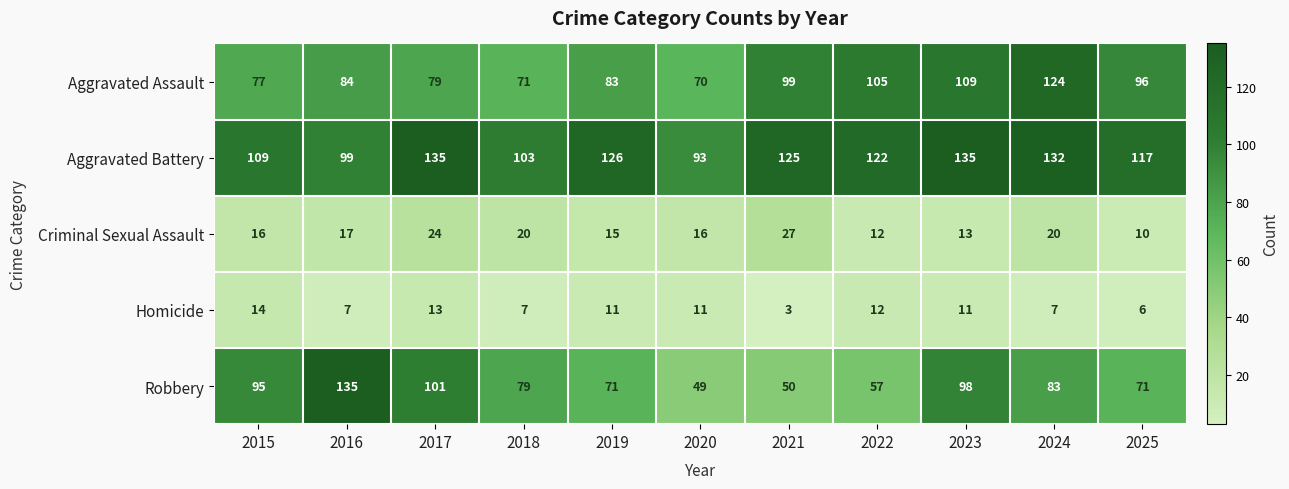

How many data points in Robbery are less than 79?

5